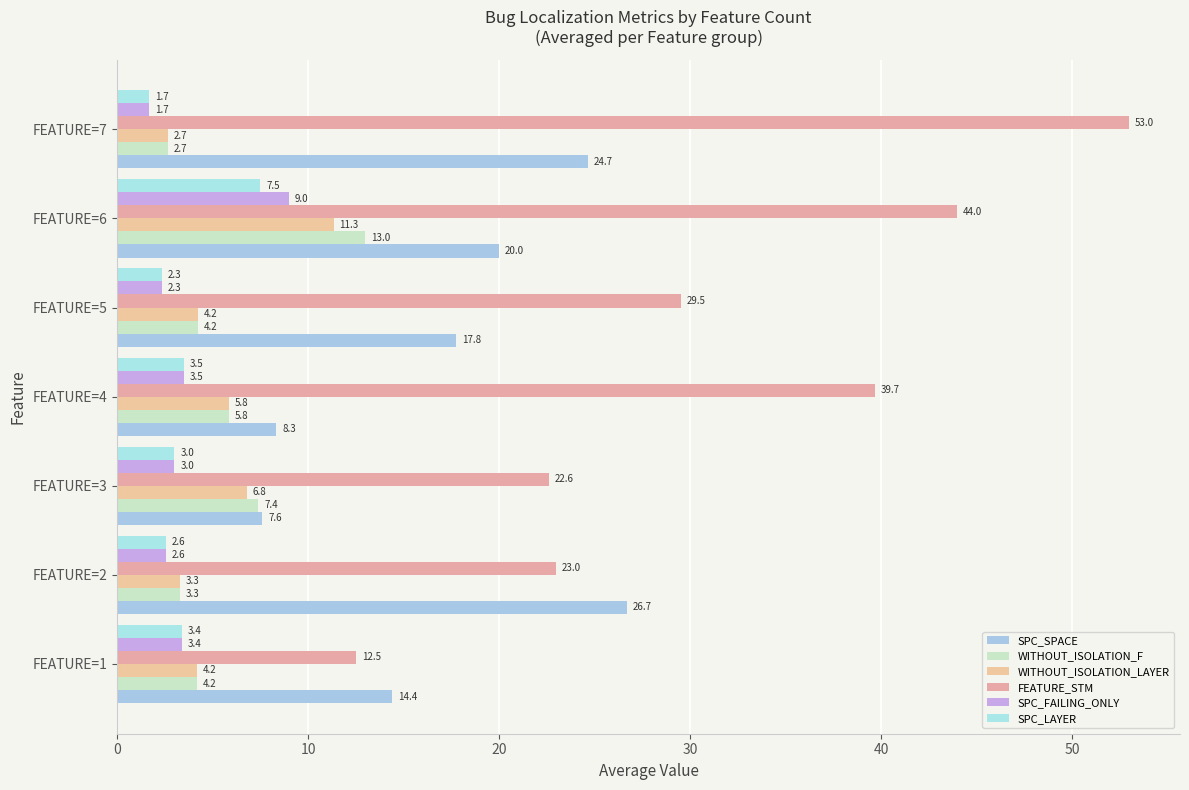

What is the maximum value shown in the chart?

53.0